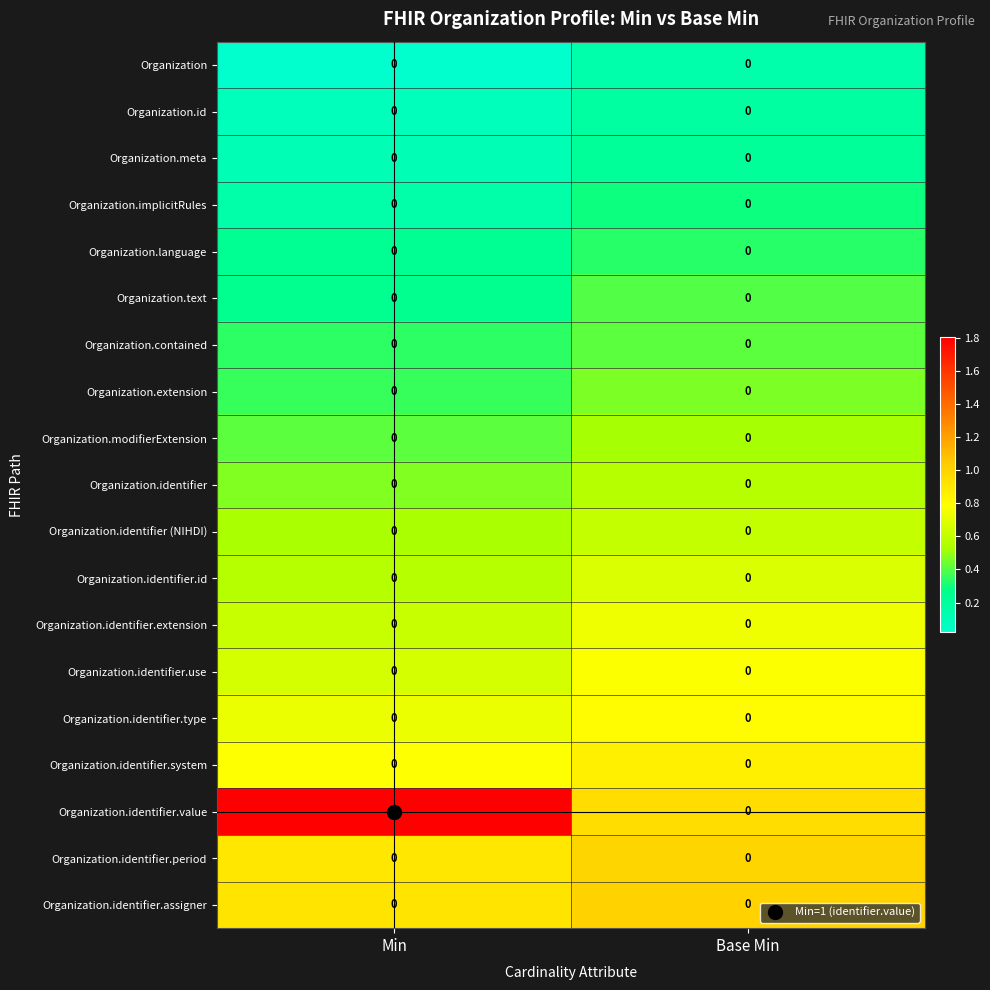

What is the maximum value shown in the chart?

1